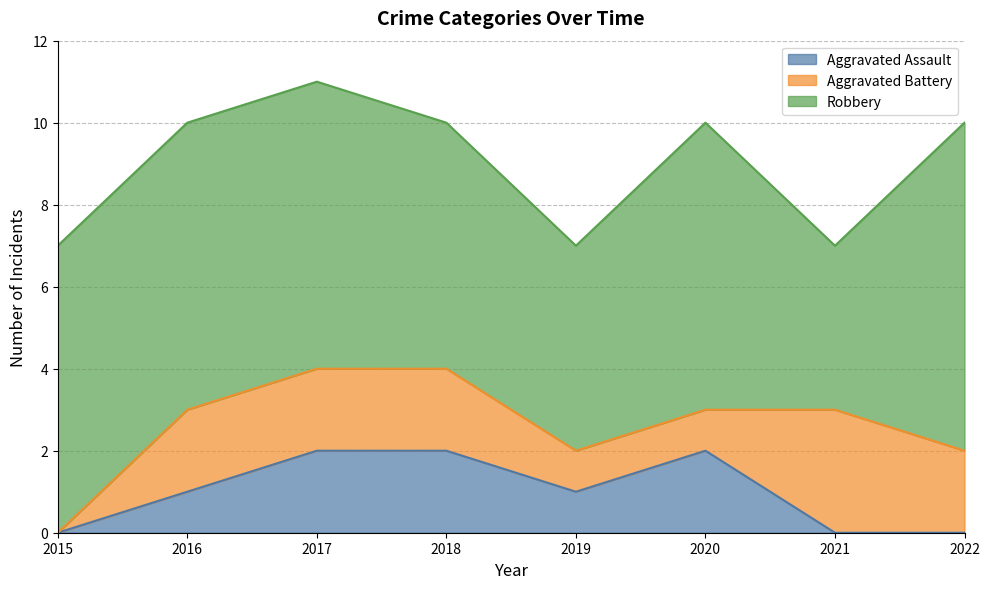

What is the sum of the Aggravated Assault values at 2015 and 2016?

1